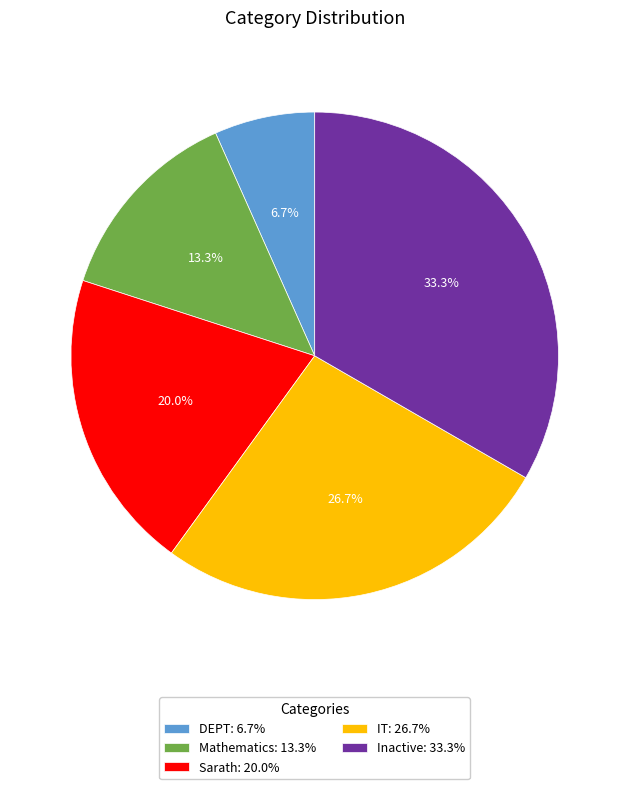

To the nearest percent, what percentage of the pie is Inactive?

33%